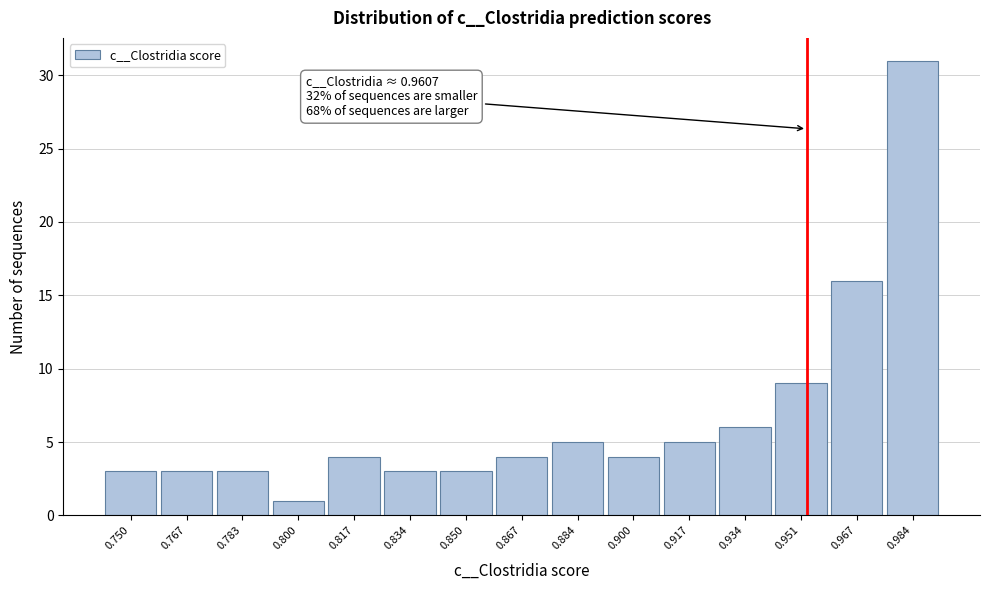

Reading left to right, extract all data points from this chart.

0.750=3	0.767=3	0.783=3	0.800=1	0.817=4	0.834=3	0.850=3	0.867=4	0.884=5	0.900=4	0.917=5	0.934=6	0.951=9	0.967=16	0.984=31